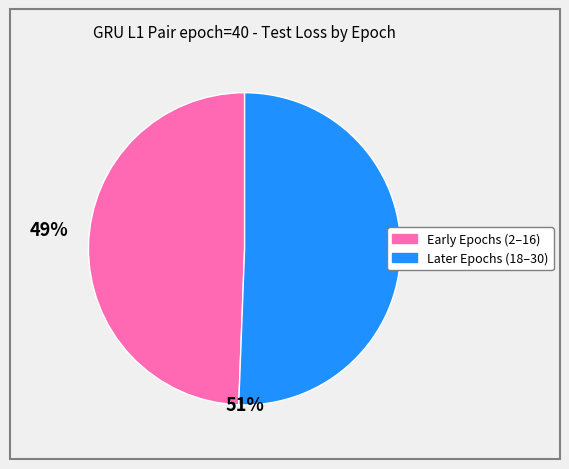

Is there a majority slice in this chart?

Yes